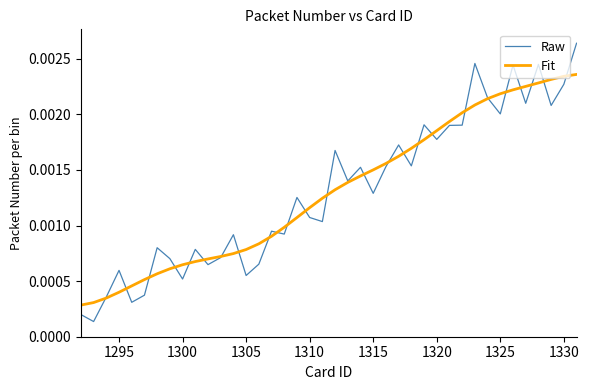

True or false: Fit and Raw cross at least once.

True